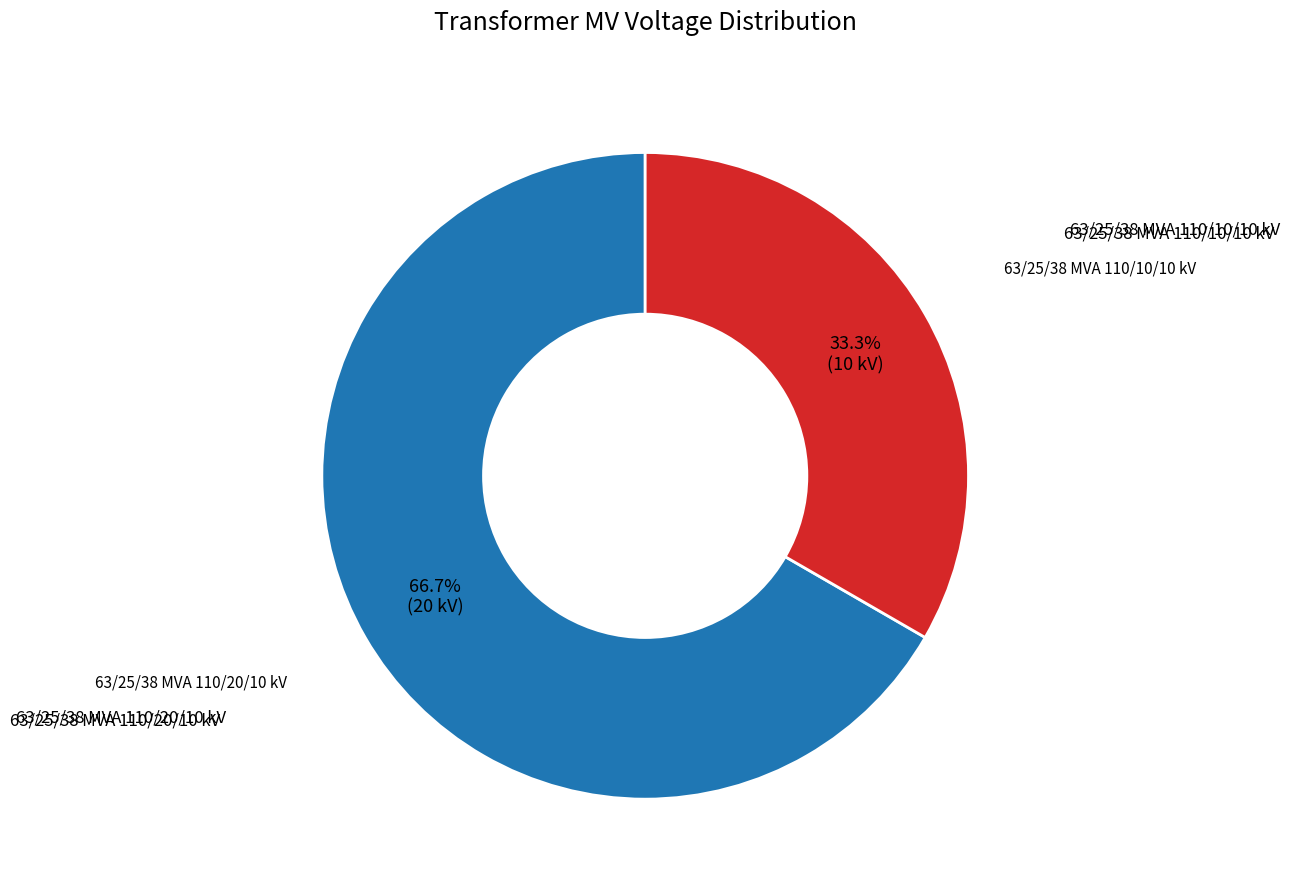

What is the largest slice in the pie chart?

63/25/38 MVA 110/20/10 kV